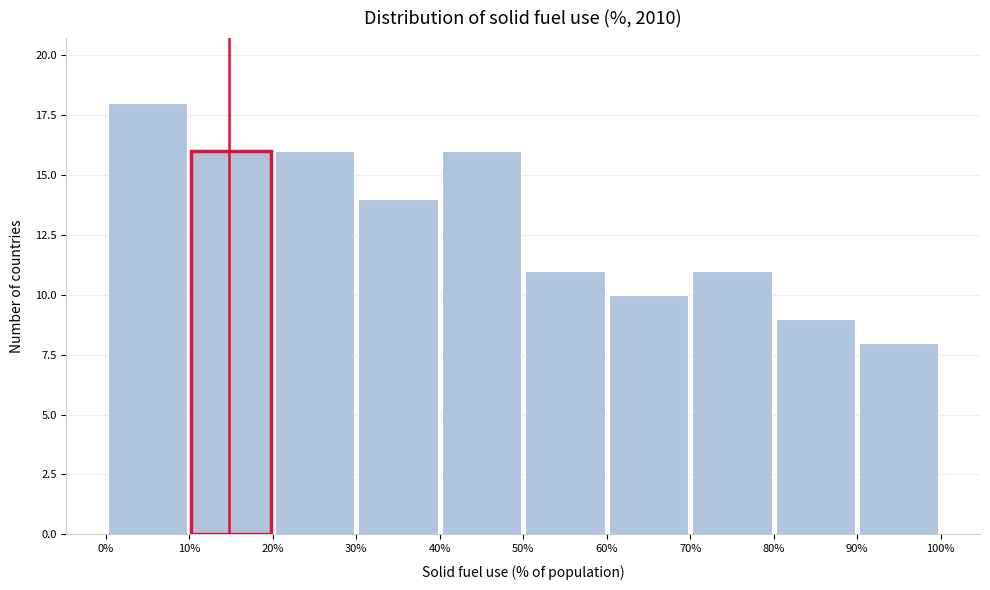

Over which range of the x-axis is the bar tallest?

0% to 10%